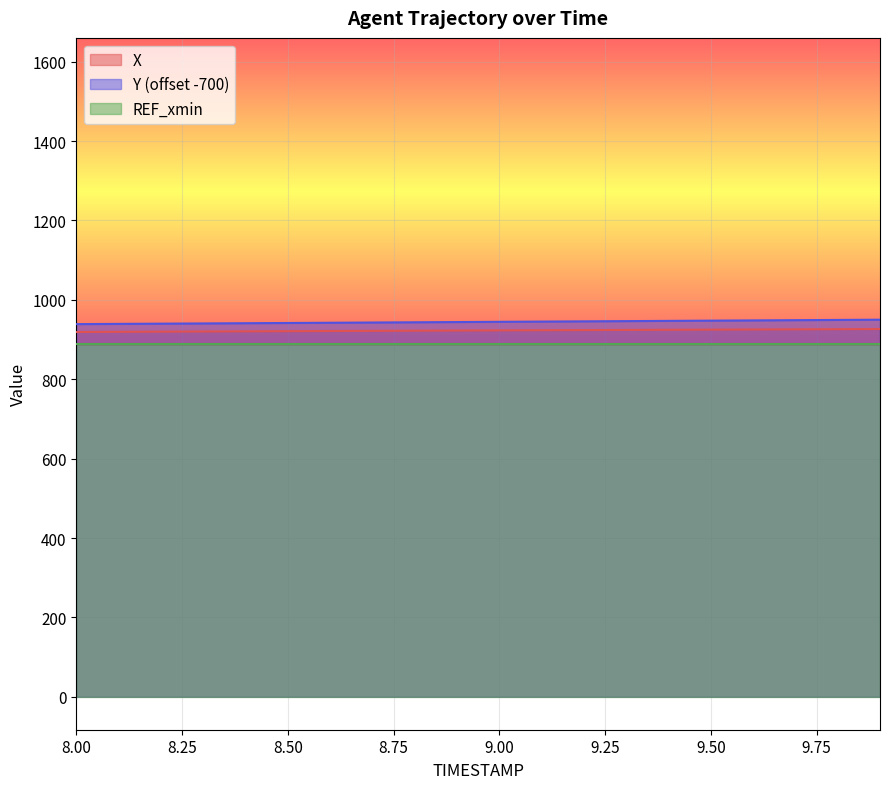

True or false: X and Y (offset -700) intersect in this chart.

False